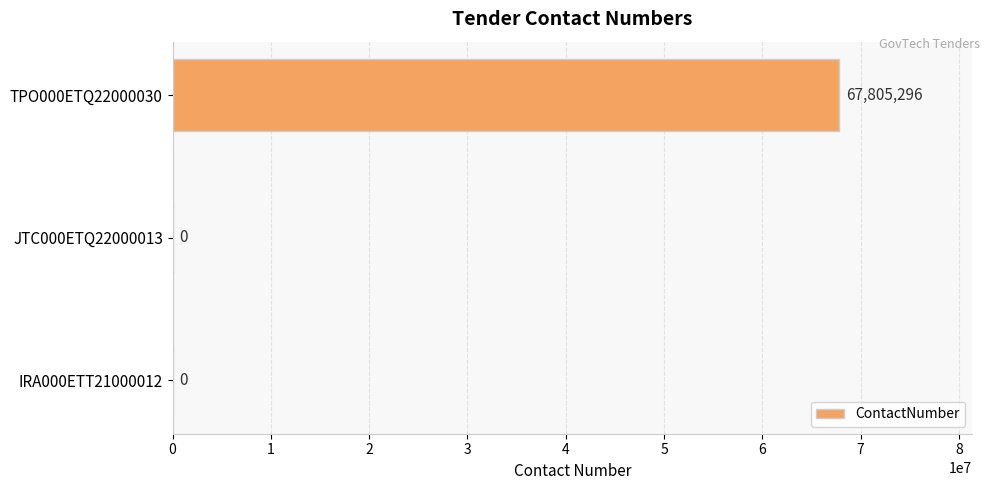

True or false: the data shows 67805296 at TPO000ETQ22000030.

True